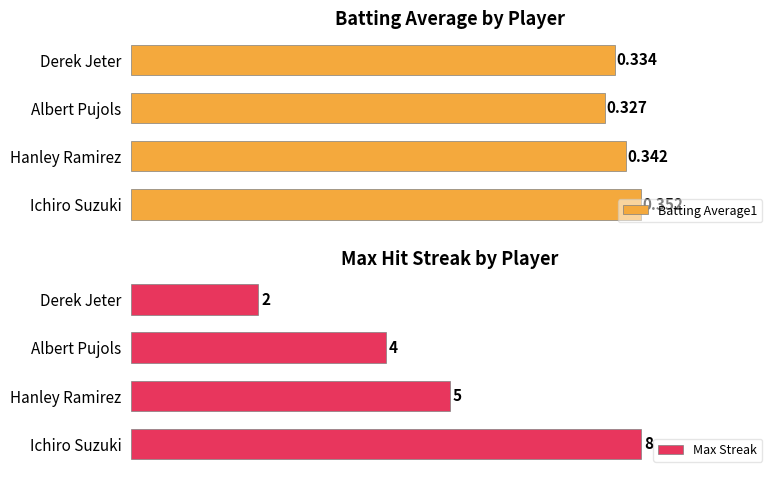

List the series in order of their peak value, lowest first.

Batting Average1, Max Streak